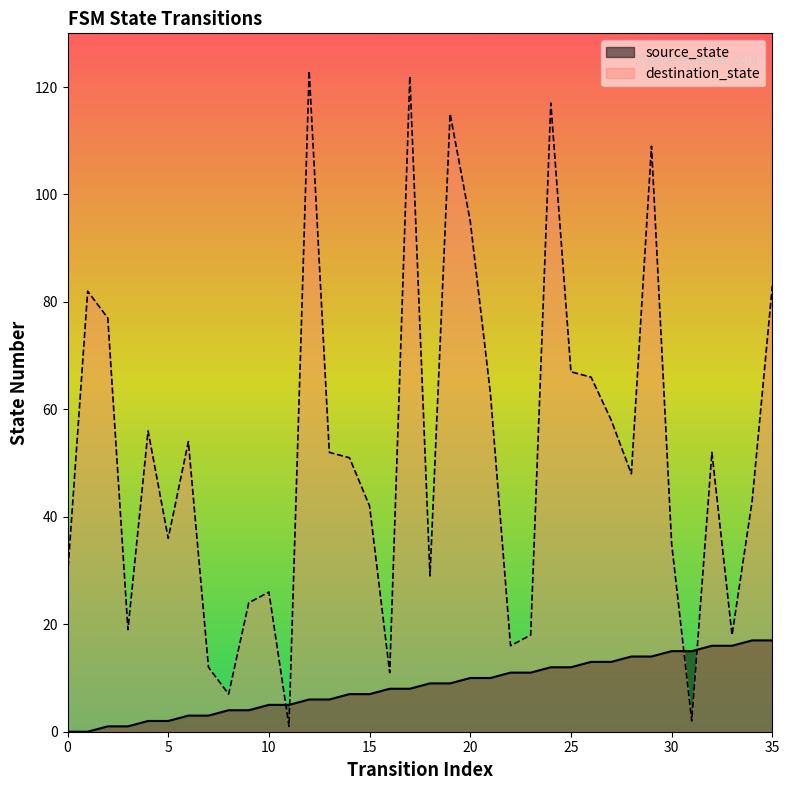

What value does the destination_state series have at 11?

1